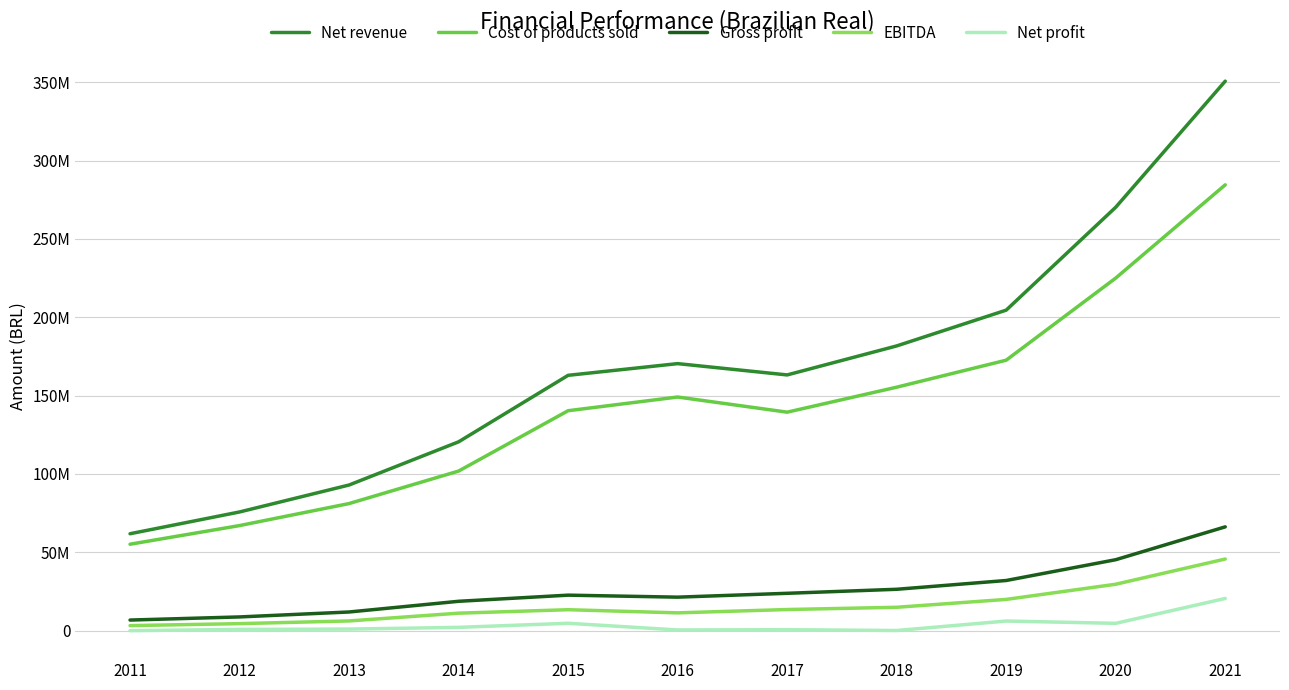

What is the difference between the second highest and second lowest values in the Gross profit series?

36528500